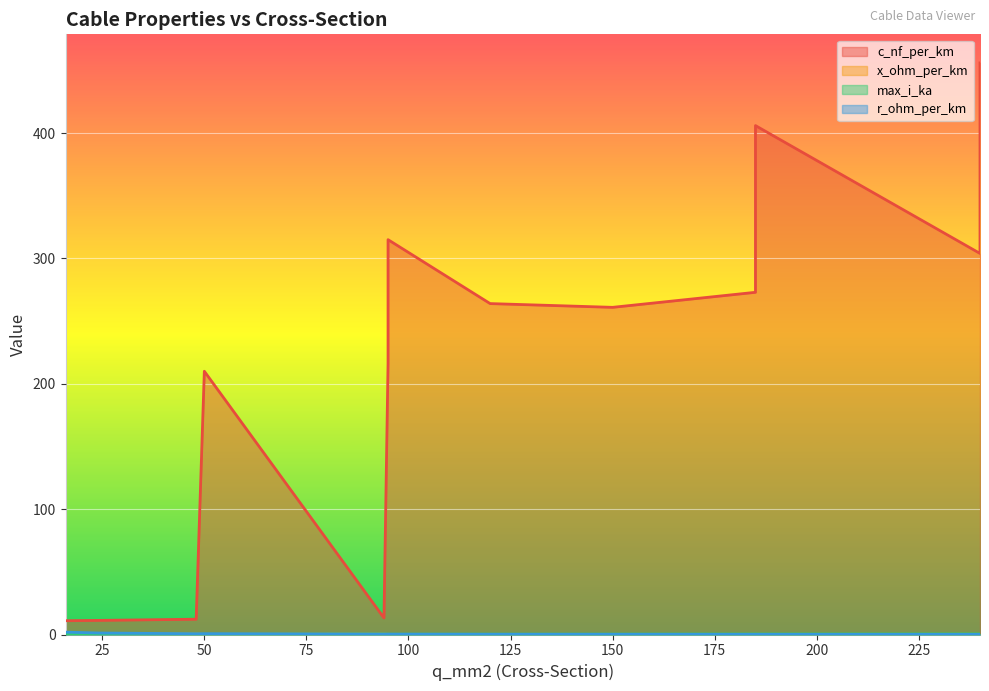

The value of c_nf_per_km at 240 is 456.0. True or false?

True